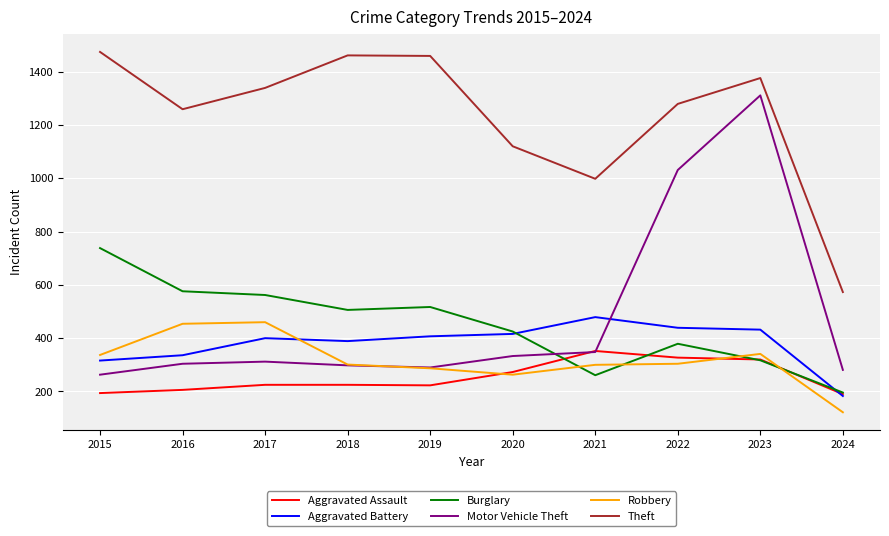

What is the greatest value displayed?

1474